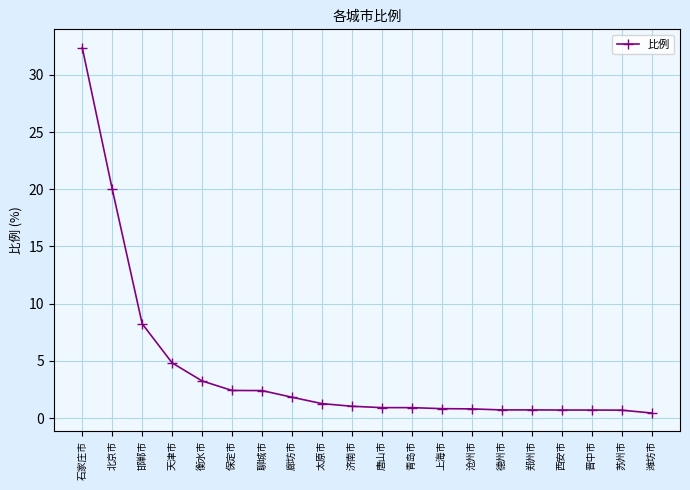

What is the label of the 8th point from the left?

廊坊市